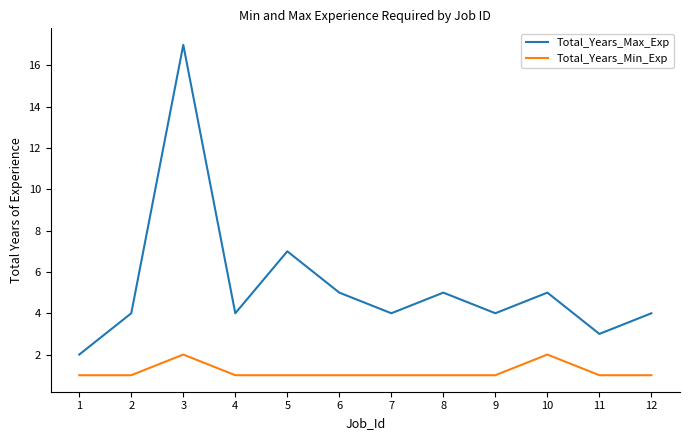

What is the sum of all Total_Years_Max_Exp values?

64